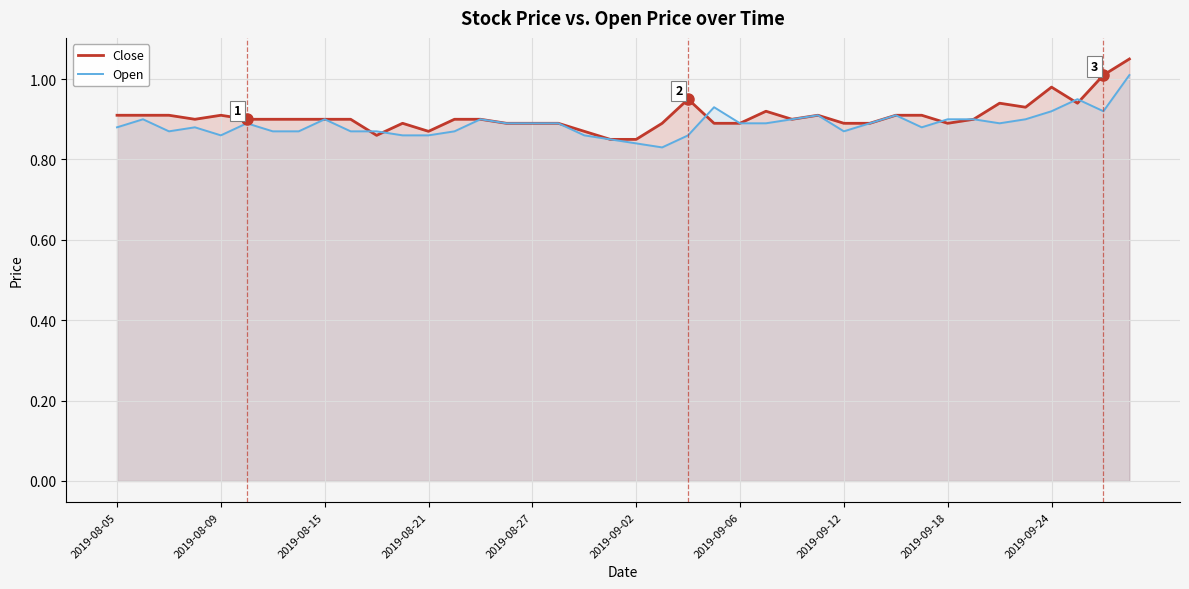

Which series has the widest spread of values?

Close